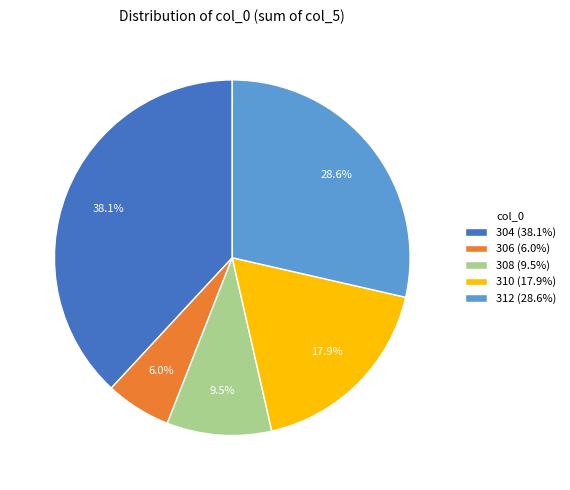

To the nearest percent, what is the combined percentage of 304 and 310?

56%